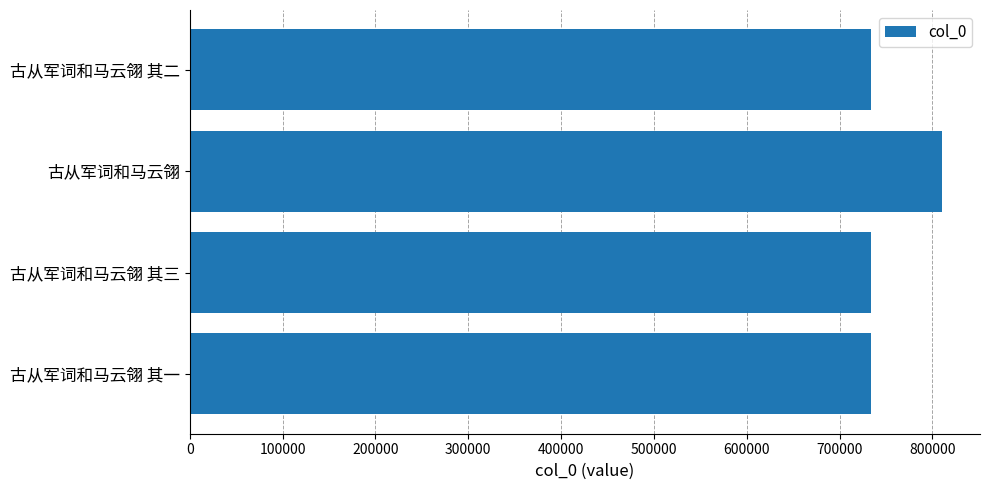

The value at 古从军词和马云翎 其三 is 733883. True or false?

True